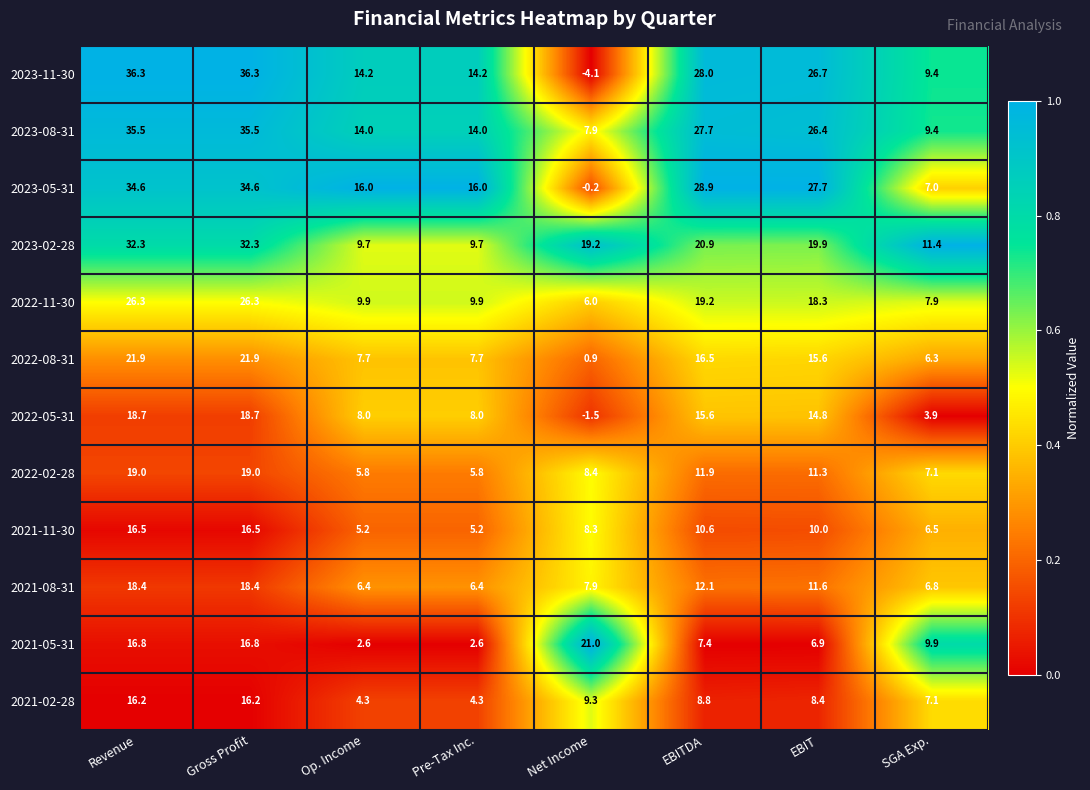

Which series has the largest range (max minus min)?

2023-11-30